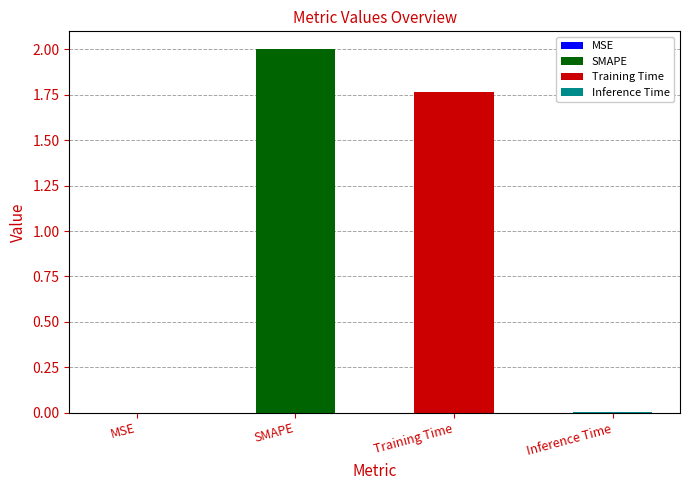

What position from the left is Training Time?

3